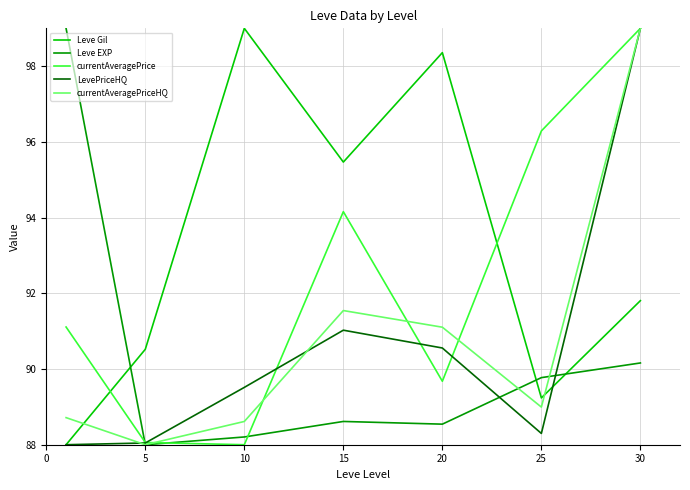

Which series has the largest total across all categories?

Leve Gil